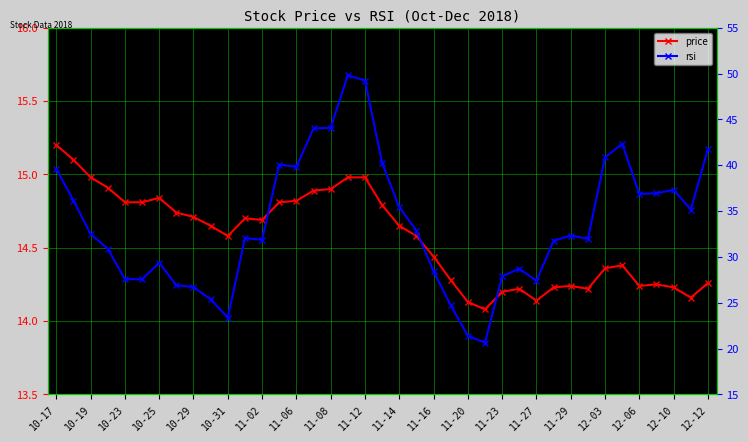

What is the value of the price point at the 38th from the left?

14.2